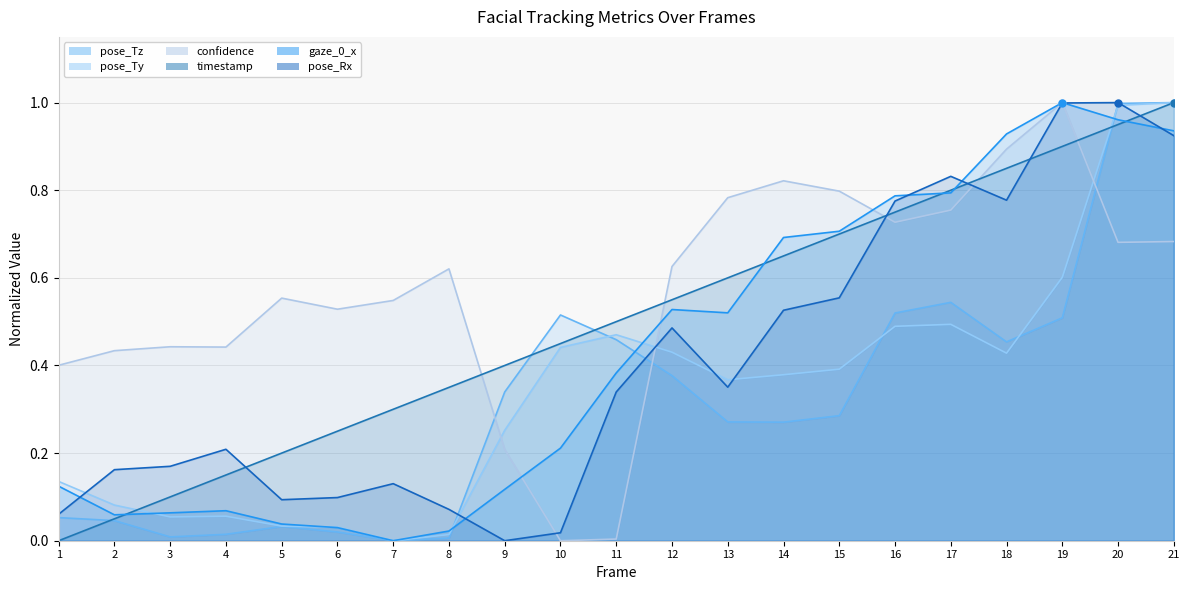

The pose_Tz series shows 0.0 at 8. True or false?

True